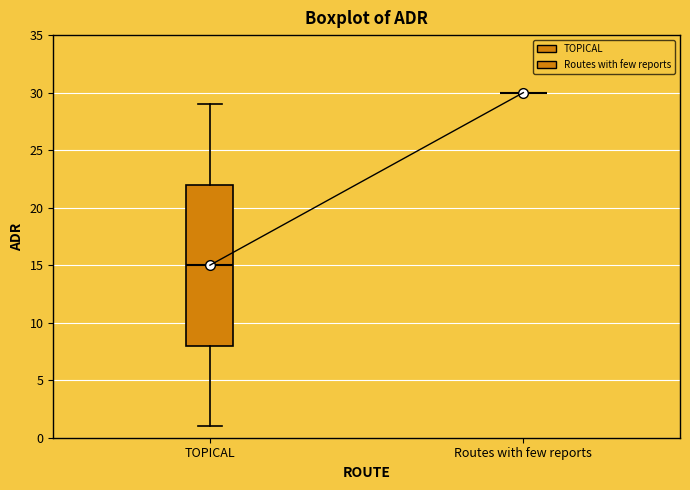

Reading left to right, transcribe this box plot: for each box, give where its median line is, the range the box spans, and where its two whiskers end, as read against the y-axis. The values are not printed on the chart, so give them approximately, as read against the axis.

TOPICAL: median 15, box 8 to 22, whiskers 1 to 29
Routes with few reports: box collapsed to a line at 30, whiskers 30 to 30